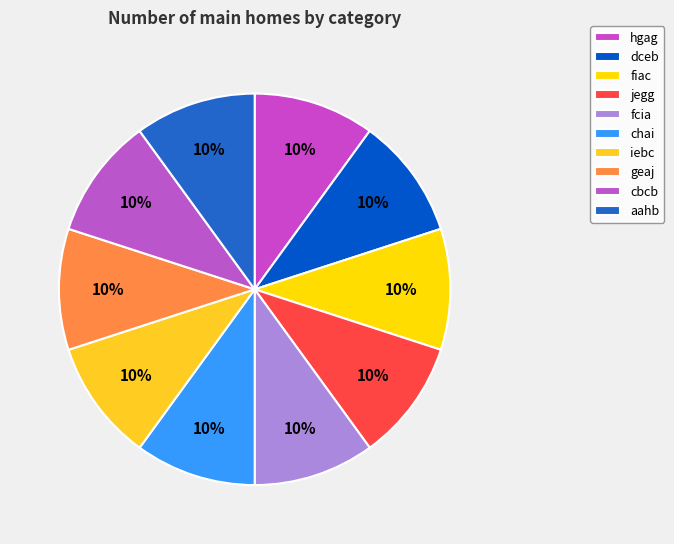

Rank the categories by value from highest to lowest.

dceb, chai, iebc, aahb, fiac, geaj, fcia, jegg, cbcb, hgag